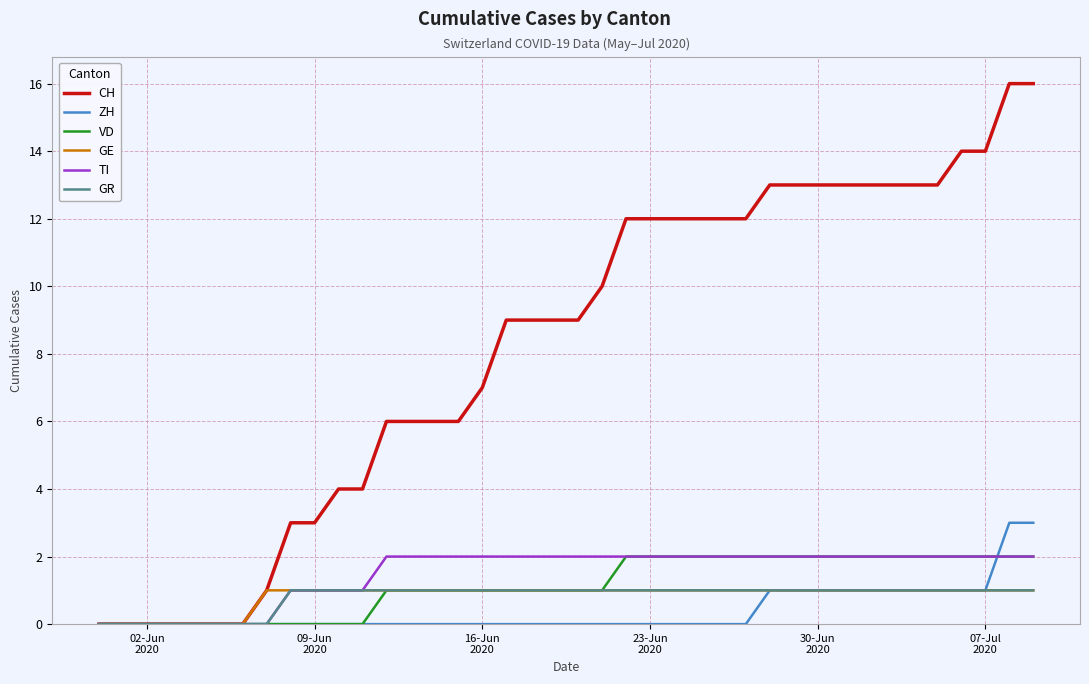

Which series has the largest range (max minus min)?

CH